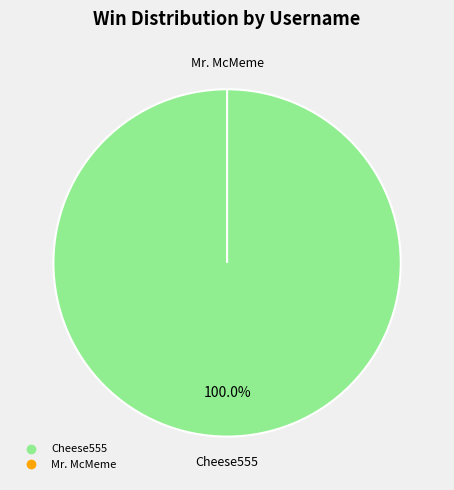

How many slices are in this pie chart?

2